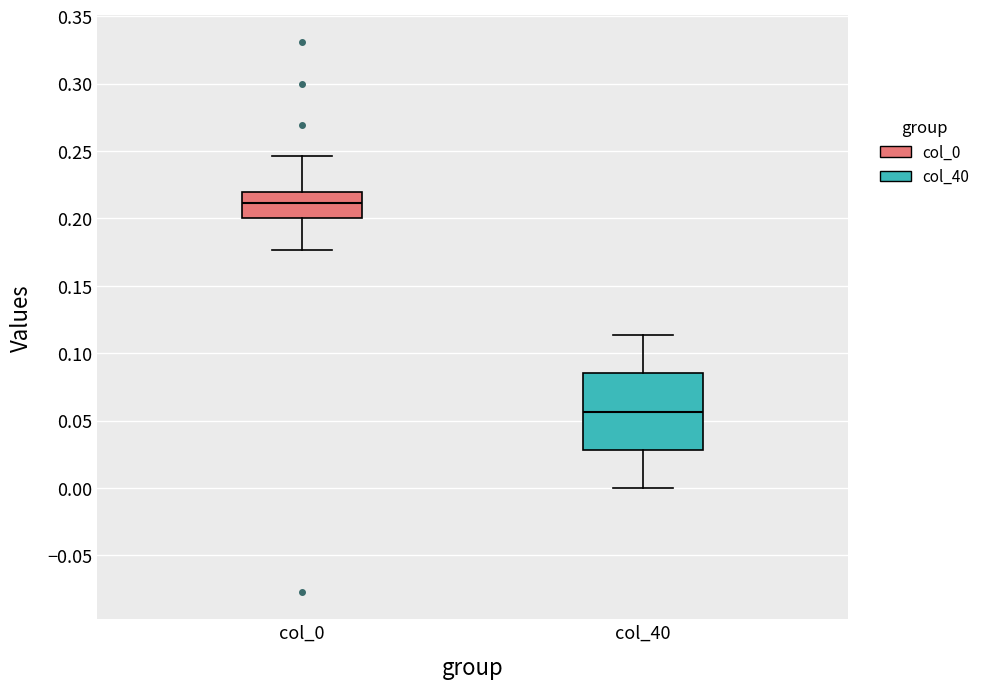

Where does the lower whisker of the box for col_0 end on the y-axis? The values are not printed on the chart, so give them approximately, as read against the axis.

0.175